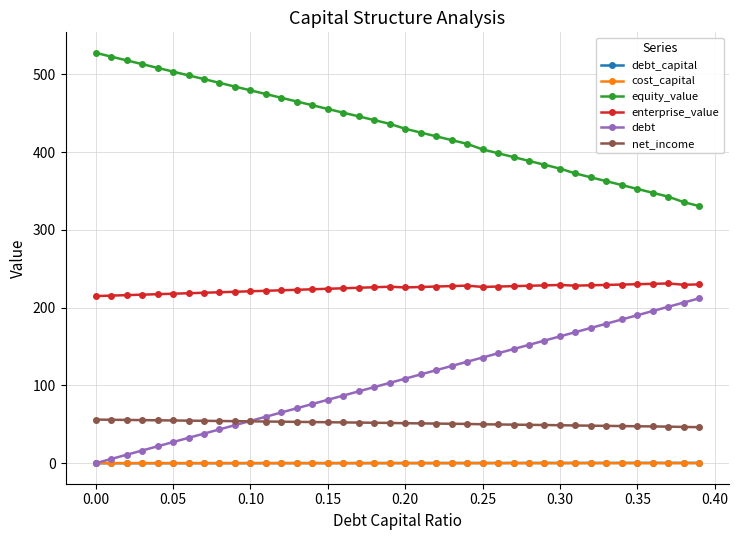

How many lines are shown in the chart?

6